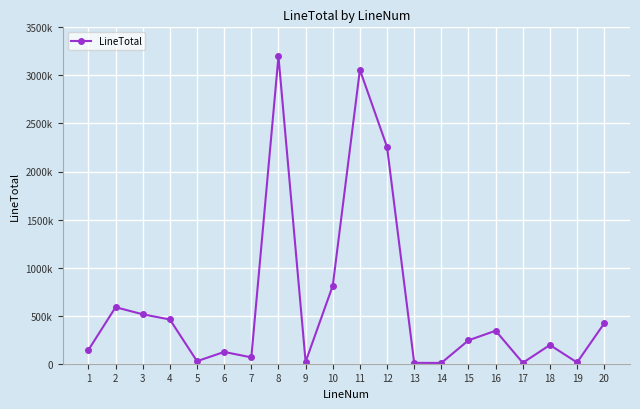

Does the chart have visible grid lines?

Yes